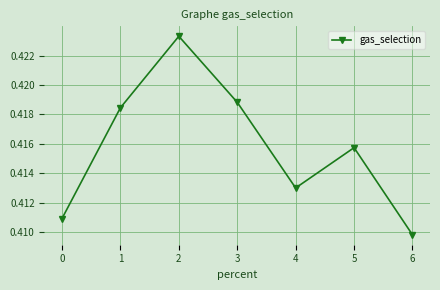

Rank the categories by value from highest to lowest.

2, 3, 1, 5, 4, 0, 6